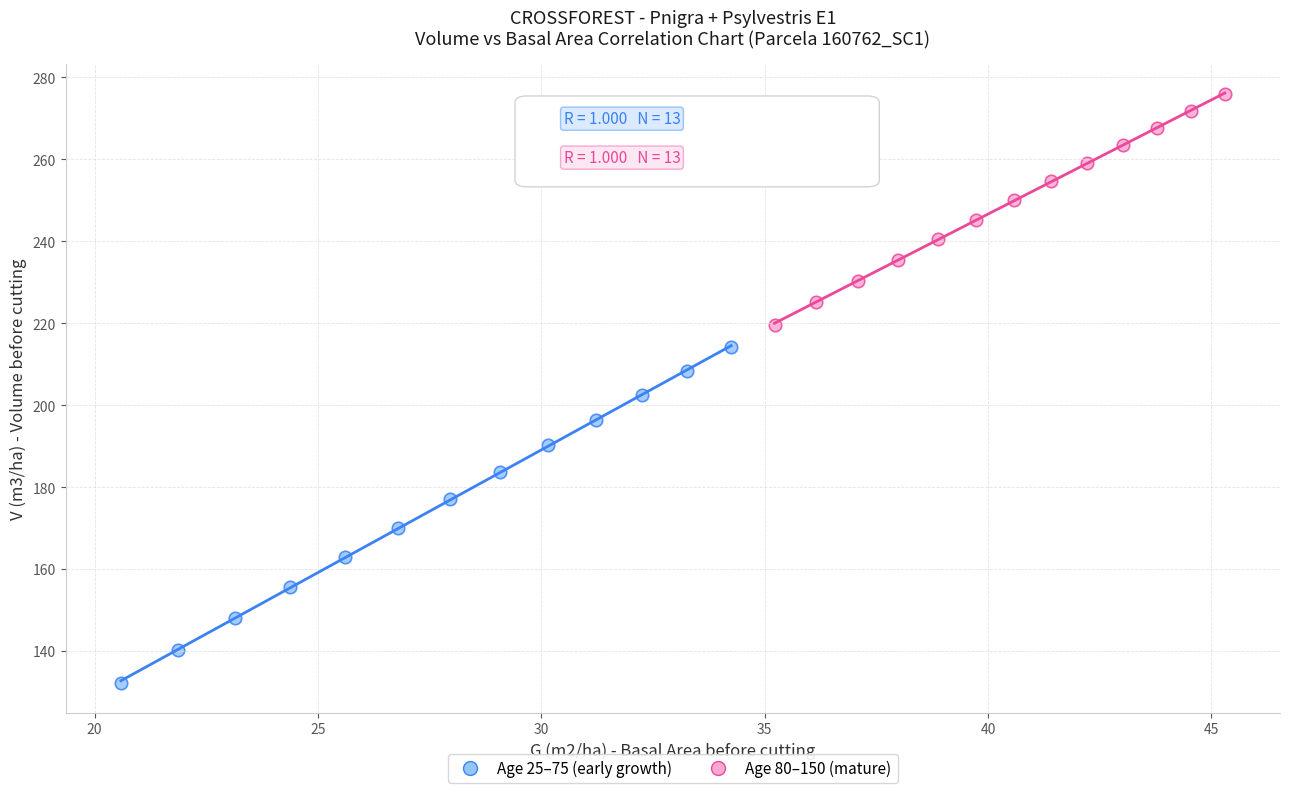

Which series reaches the maximum Y coordinate?

Age 80–150 (mature)